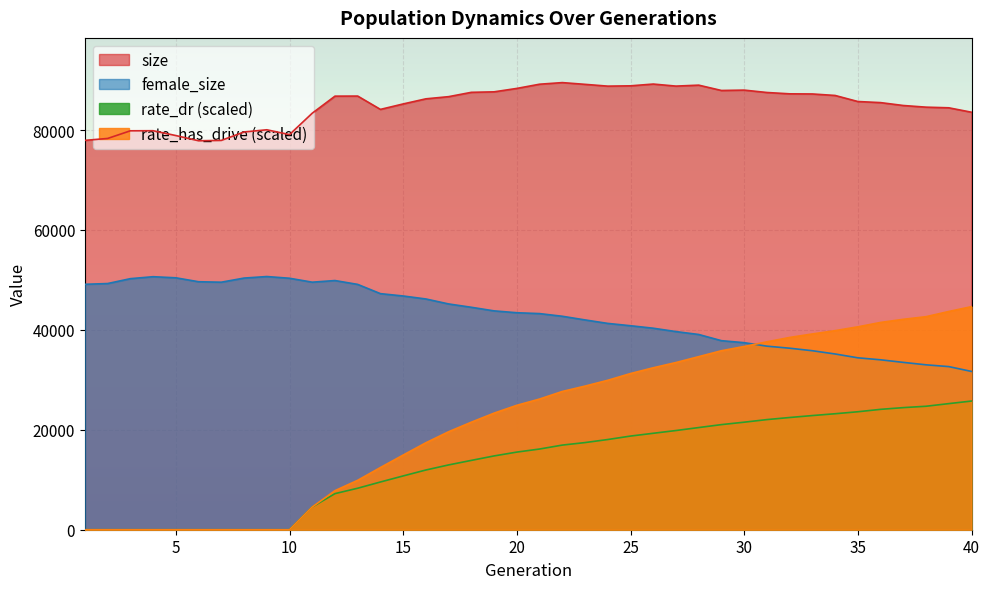

How many distinct data groups are displayed?

4